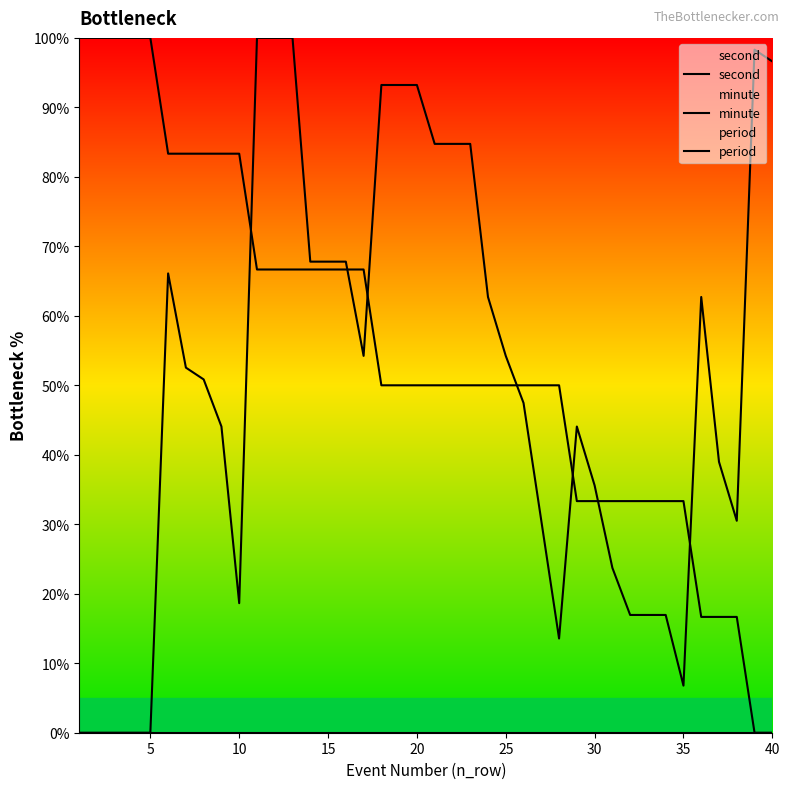

What are all the series names shown in the legend?

second, minute, period